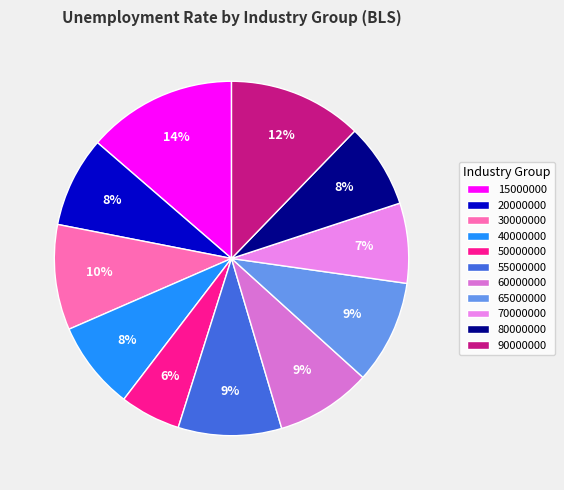

What is the largest slice in the pie chart?

15000000